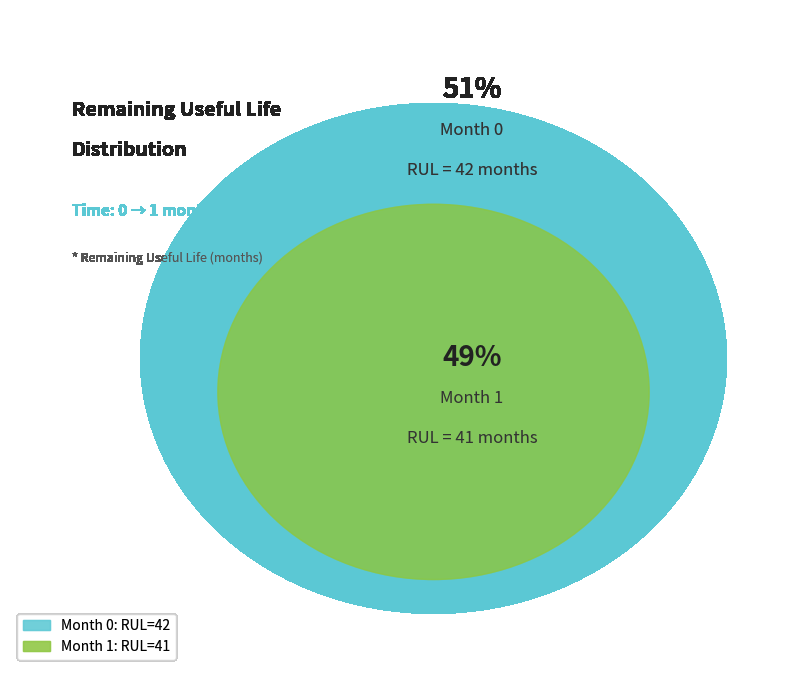

What is the change in value from 0 to 1?

-1